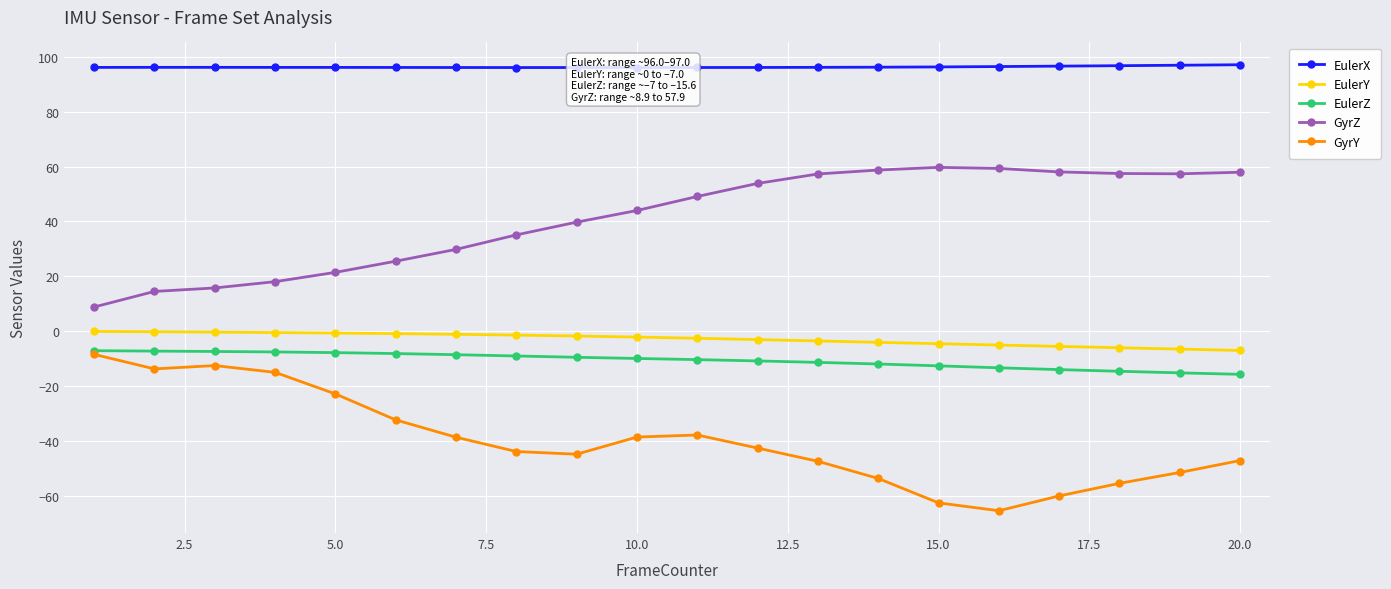

What is the smallest value displayed?

-65.3